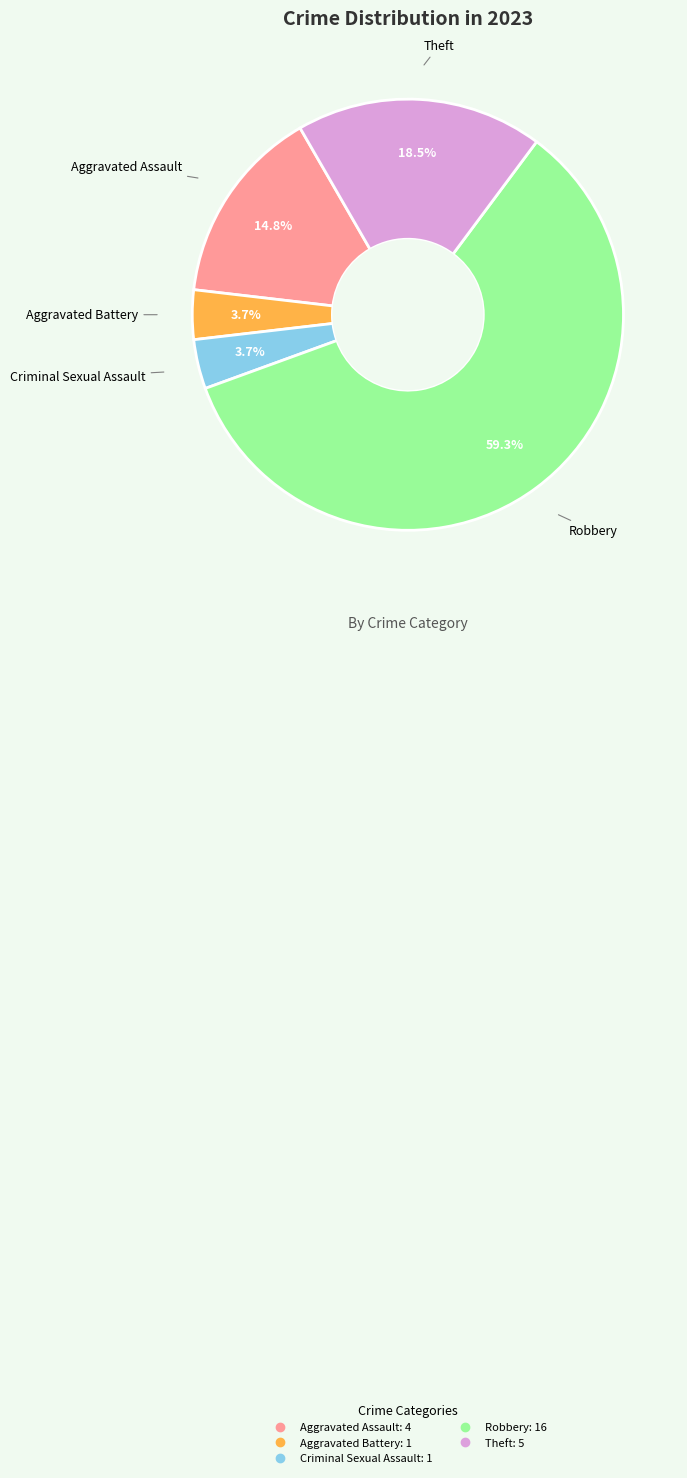

How many segments does this pie chart have?

5